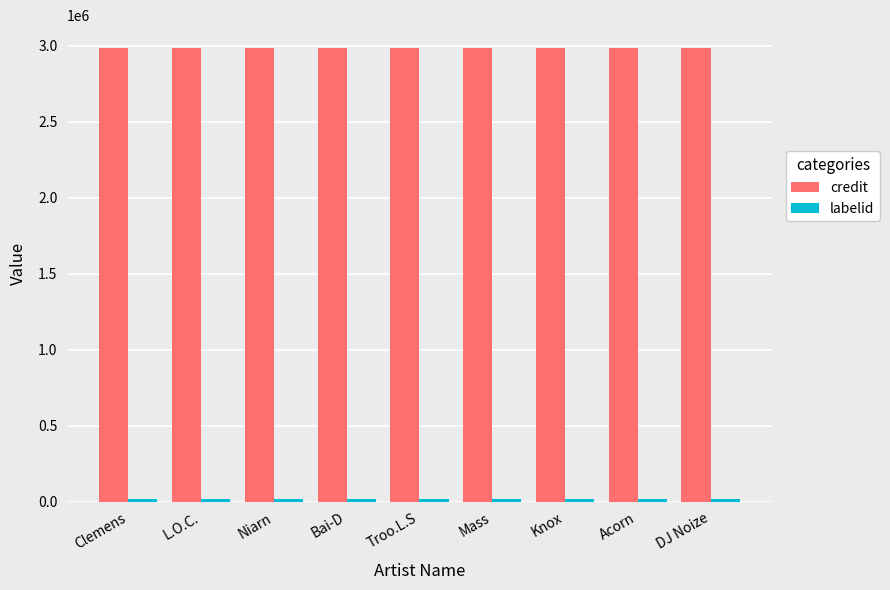

Which series has the largest total across all categories?

credit